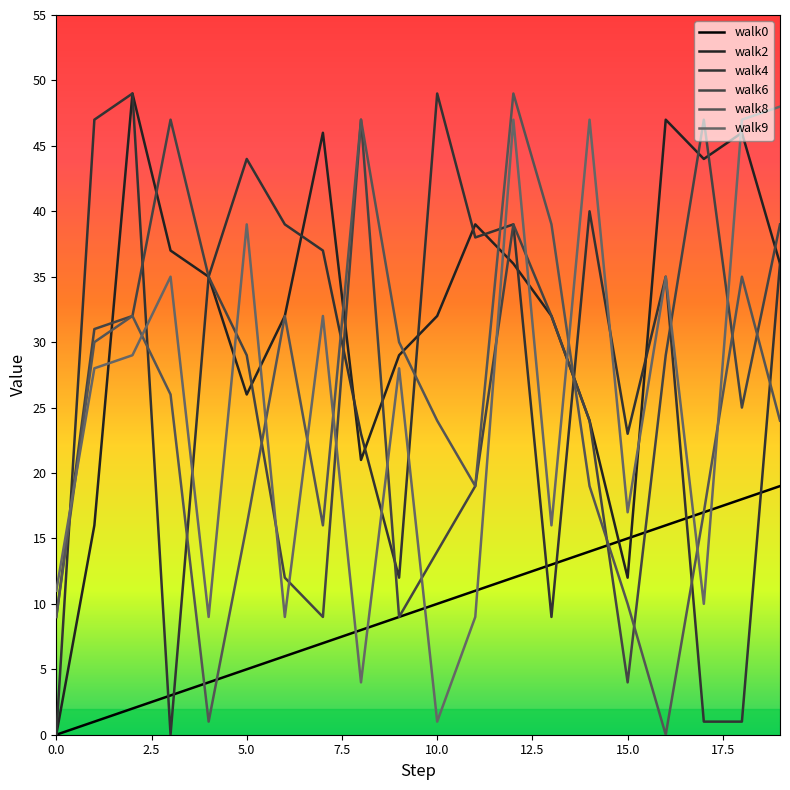

How many lines are shown in the chart?

6